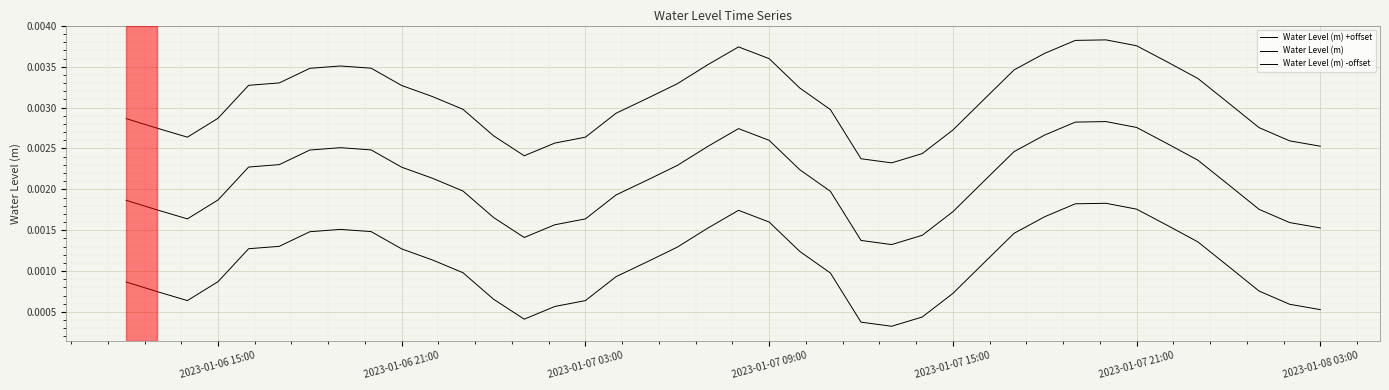

Does the chart display data point markers on the line(s)?

No